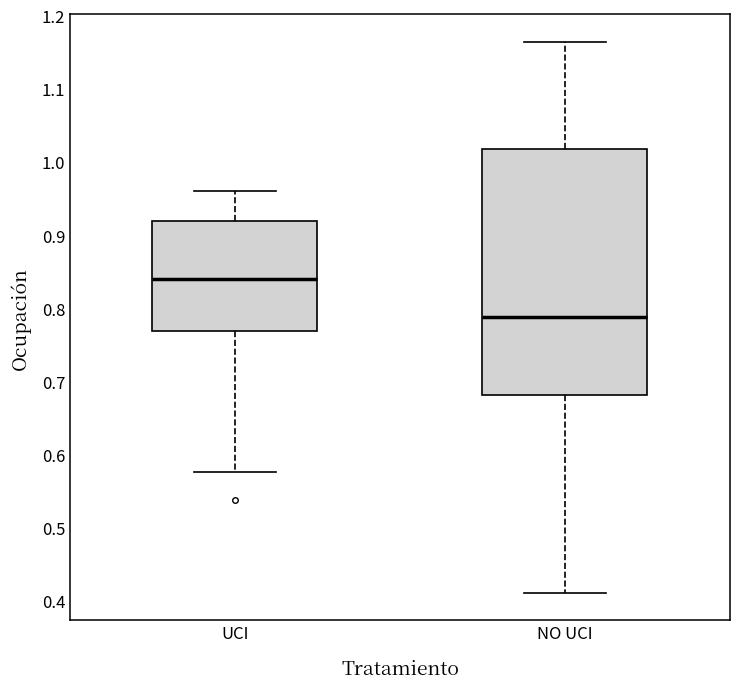

Reading left to right, transcribe this box plot: for each box, give where its median line is, the range the box spans, and where its two whiskers end, as read against the y-axis. The values are not printed on the chart, so give them approximately, as read against the axis.

UCI: median 0.84, box 0.77 to 0.92, whiskers 0.58 to 0.96
NO UCI: median 0.79, box 0.68 to 1.02, whiskers 0.41 to 1.16